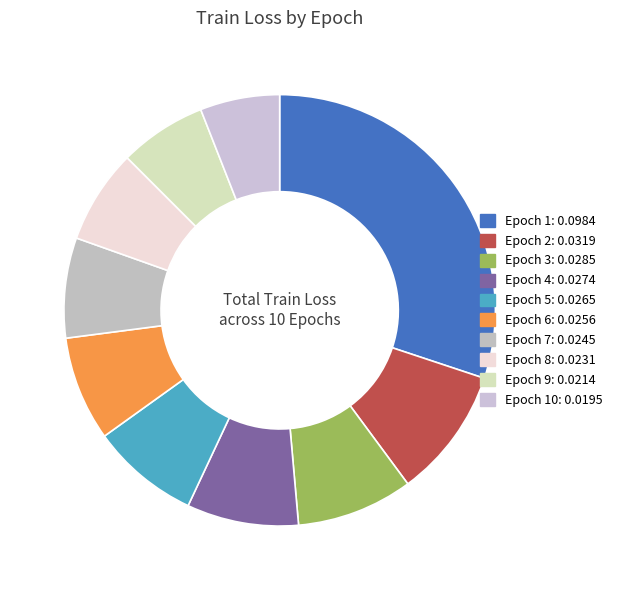

To the nearest percent, what is the difference between the largest and smallest slice percentages?

24%